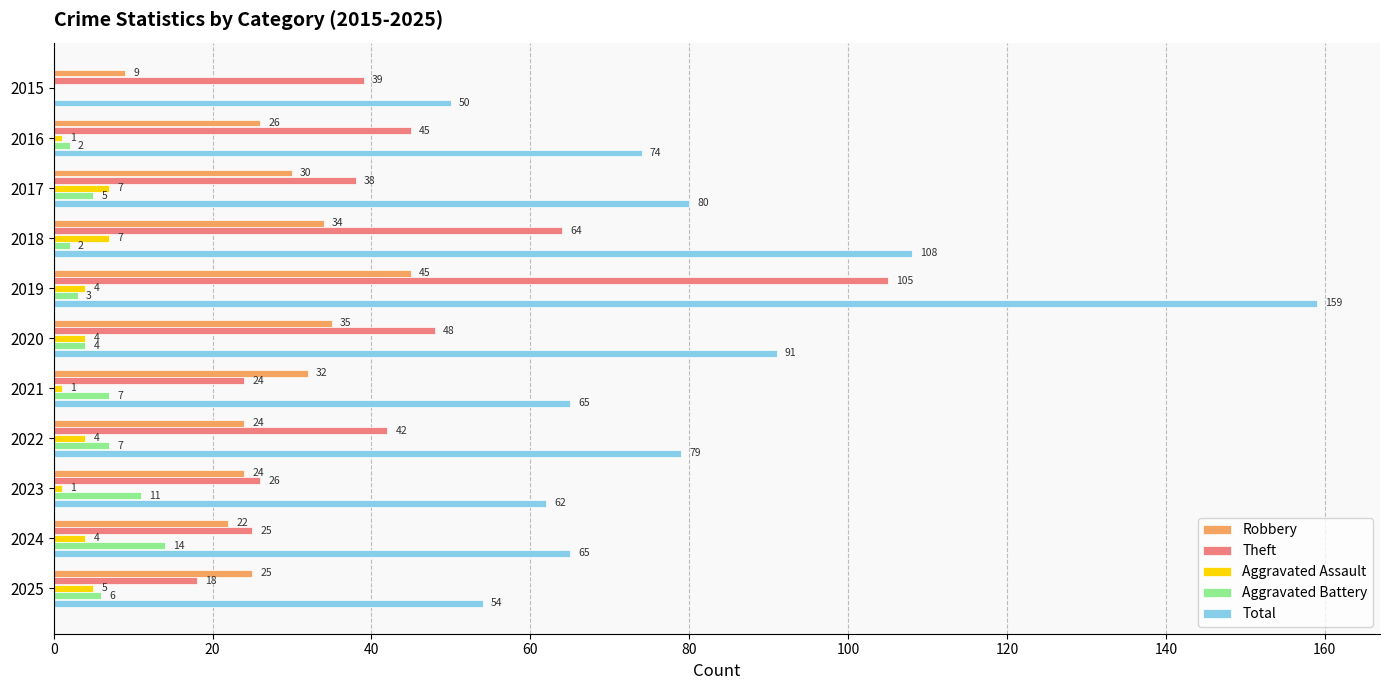

At which category is the sum across all series the highest?

2019